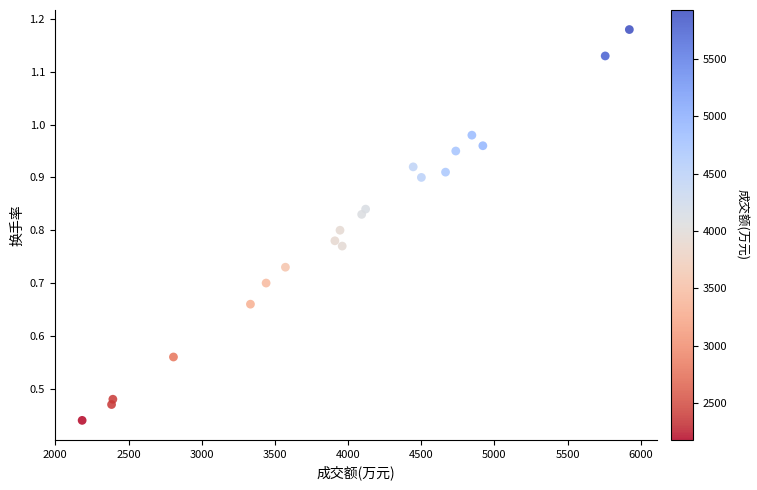

What is the range of X values (max minus min)?

3739.0